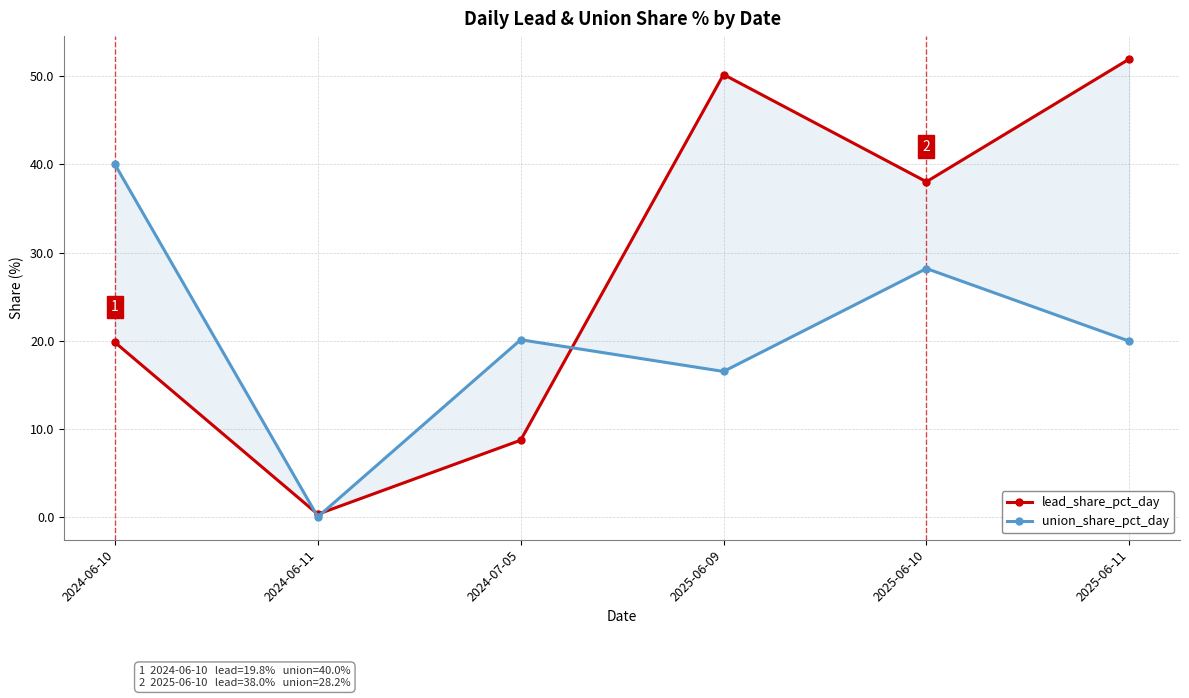

In lead_share_pct_day, how many points are higher than both neighbors (excluding endpoints)?

1